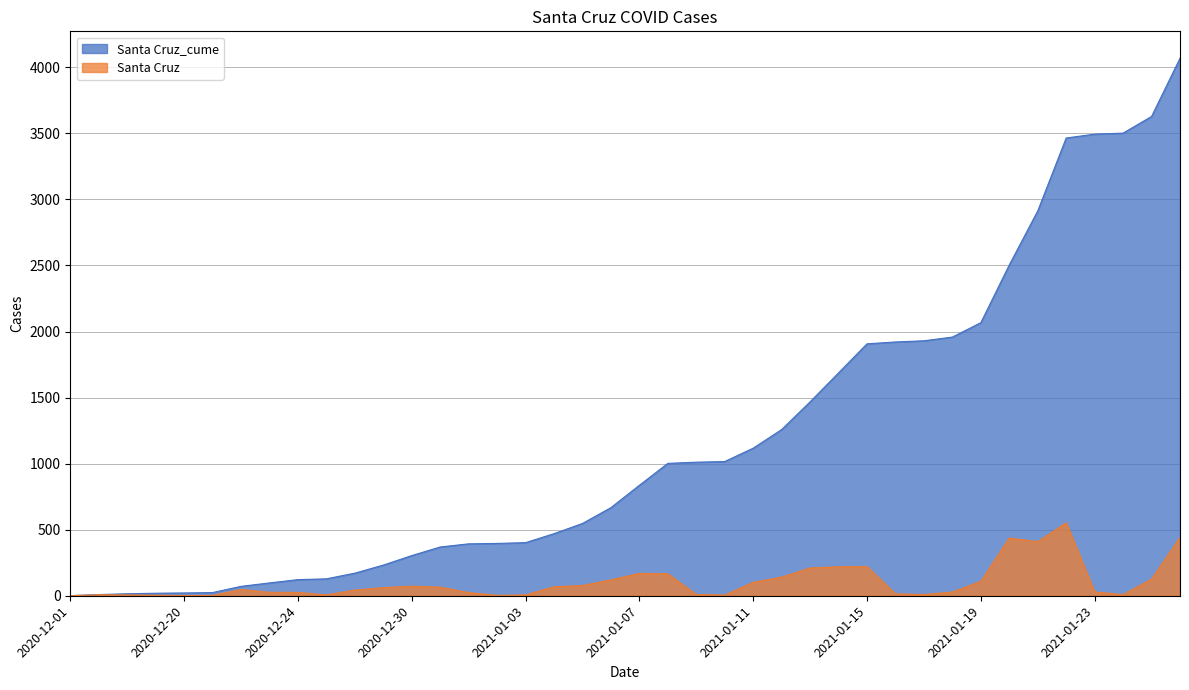

At how many categories does at least one series exceed 618?

21